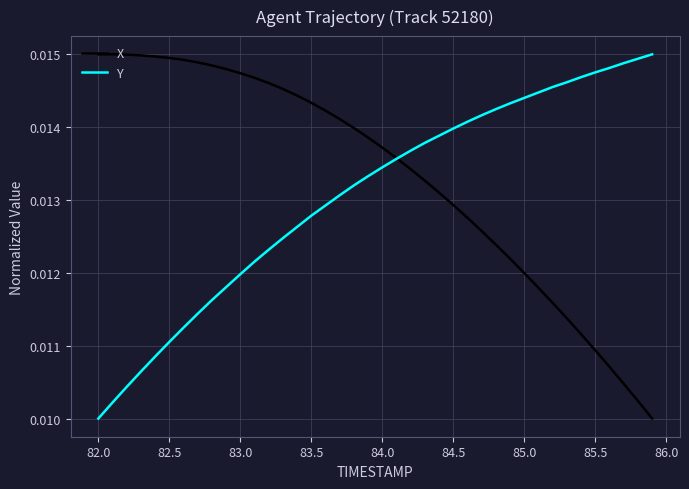

Which series has the largest total across all categories?

X